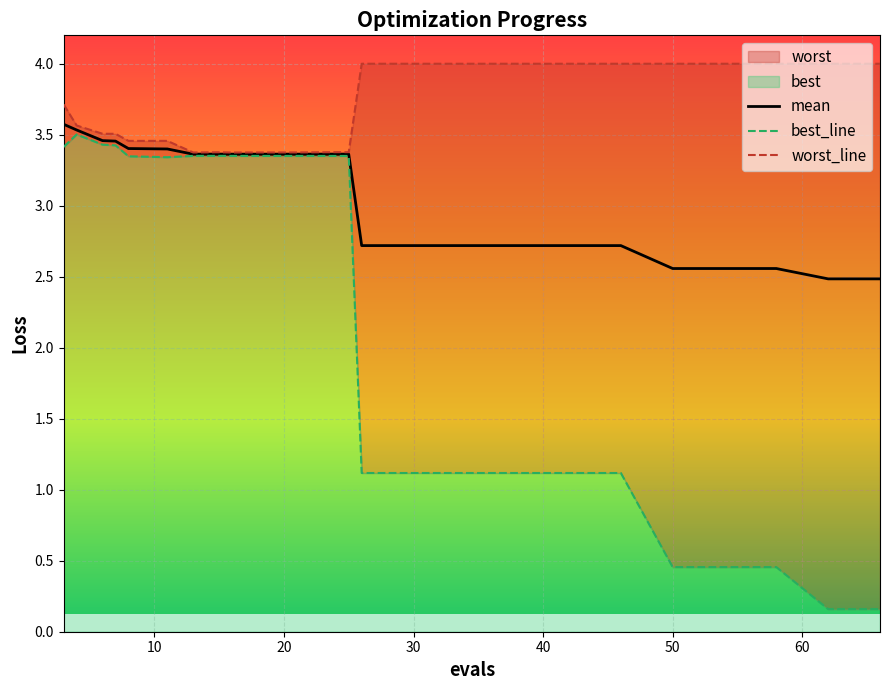

What is the lowest value of the mean series?

2.5